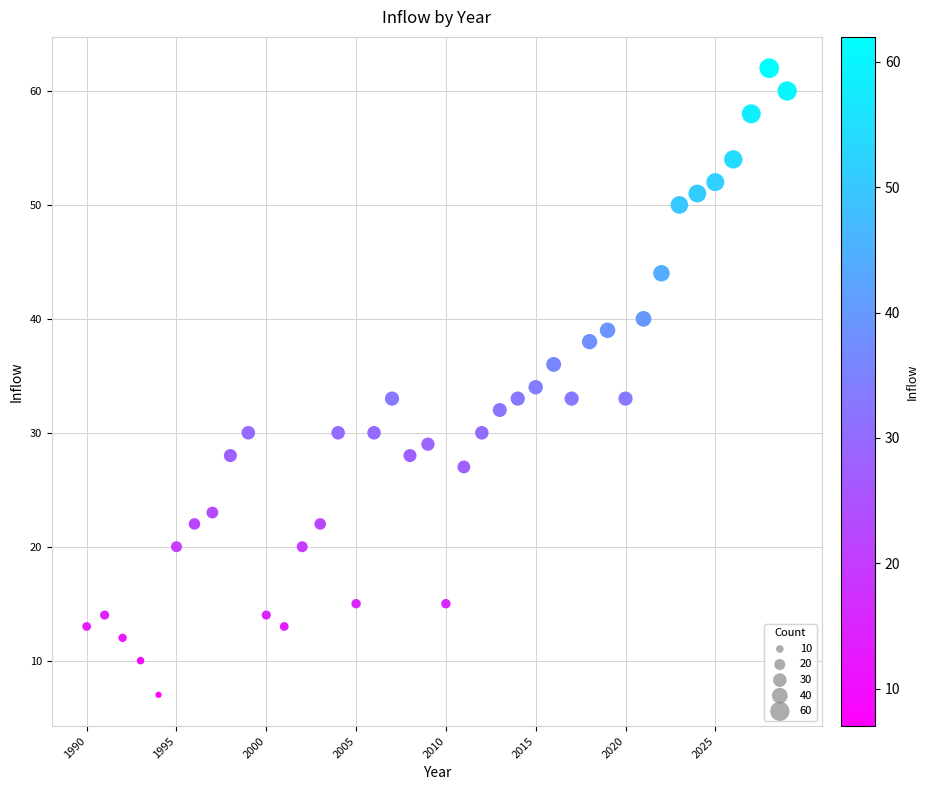

What is the range of X values (max minus min)?

39